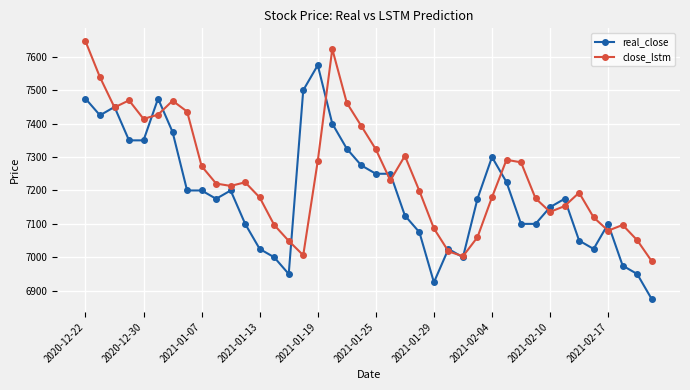

Which series has the largest total across all categories?

close_lstm